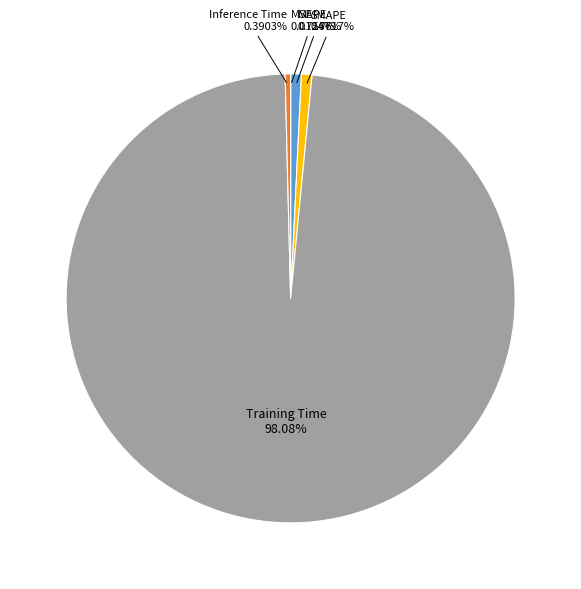

Does any single category account for the majority?

Yes